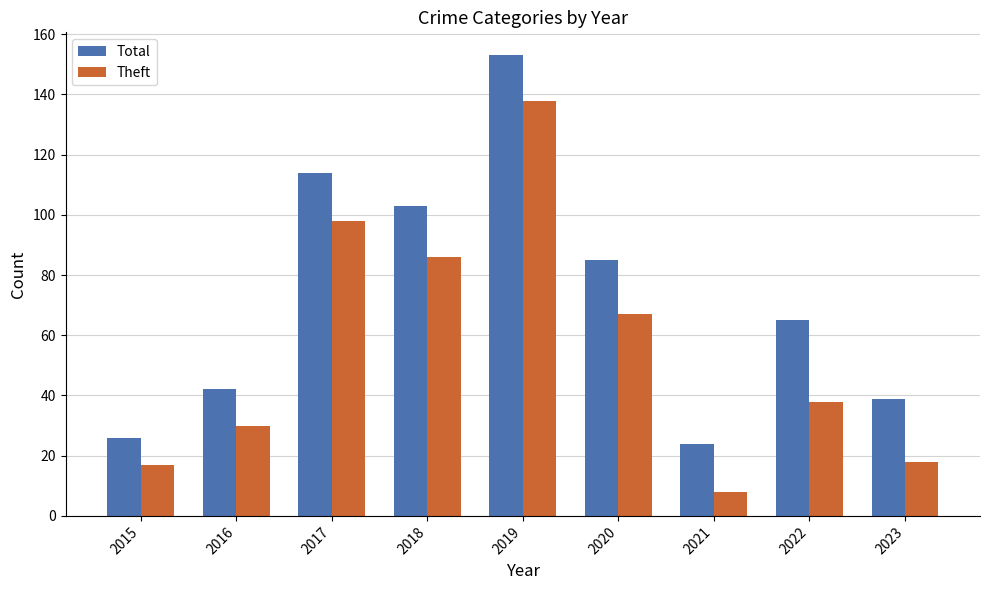

What is the sum of all Theft values?

500